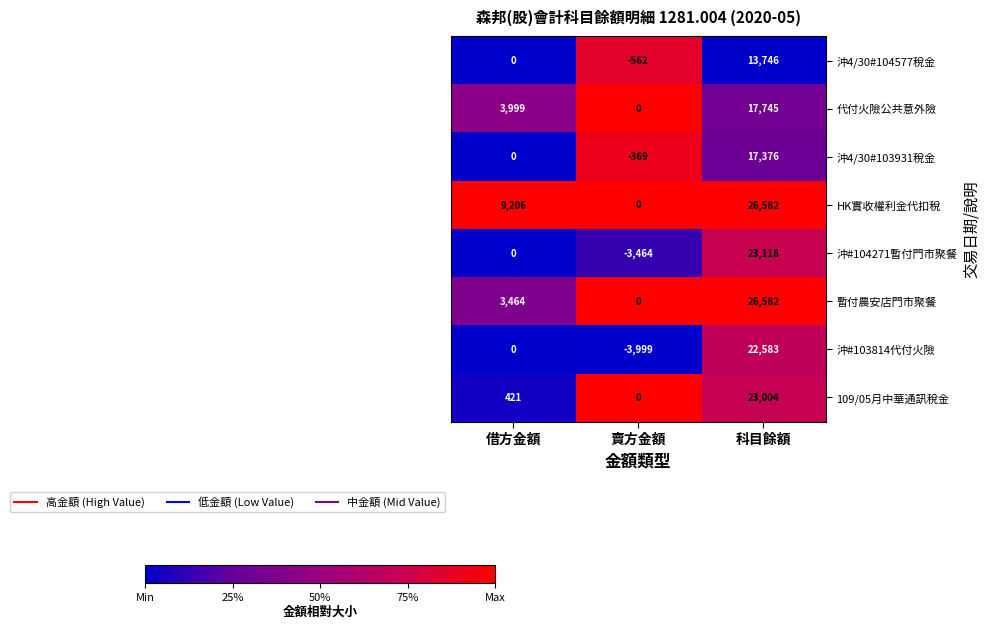

Which label corresponds to the smallest value in the chart?

賣方金額